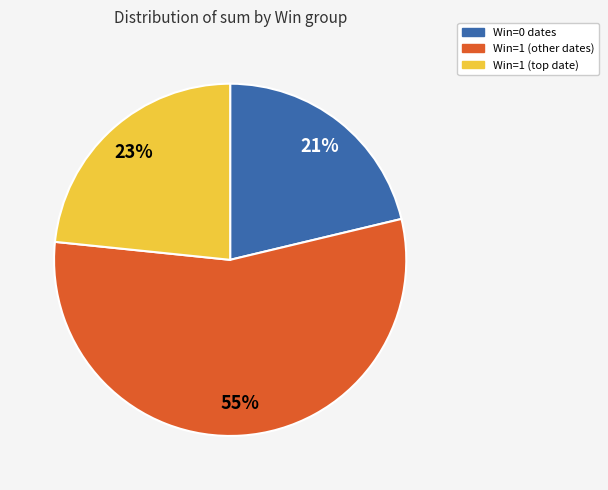

To the nearest percent, what is the average slice percentage?

33%